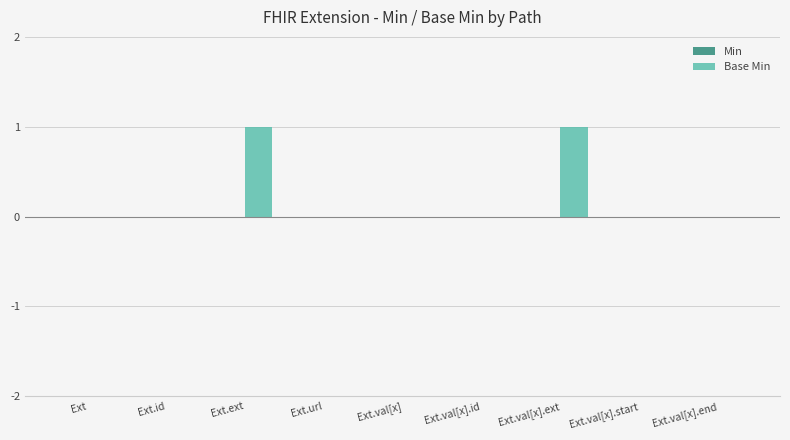

True or false: the data shows 0 at Ext.val[x].

True